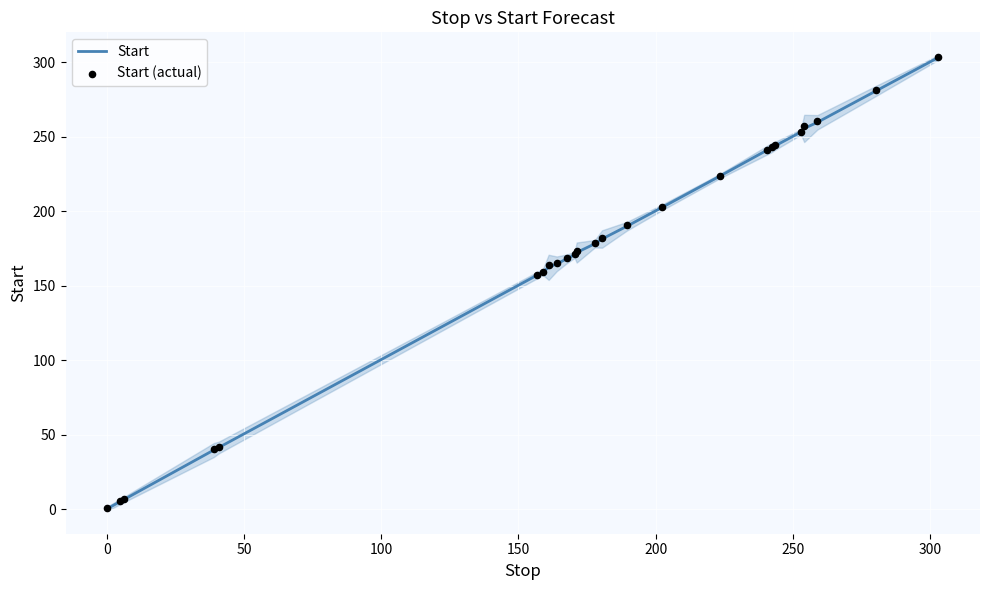

At how many categories does at least one series exceed 295?

1